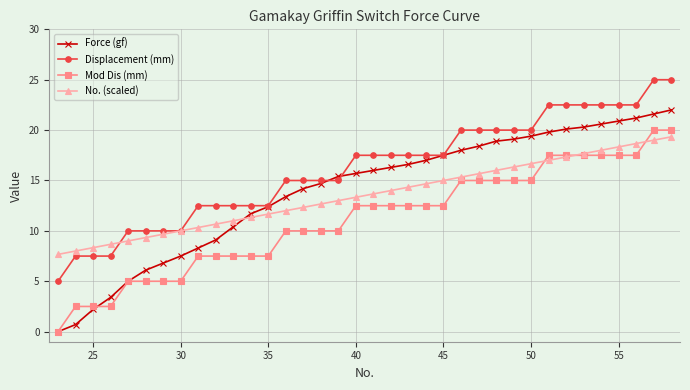

Which series has the largest total across all categories?

Displacement (mm)